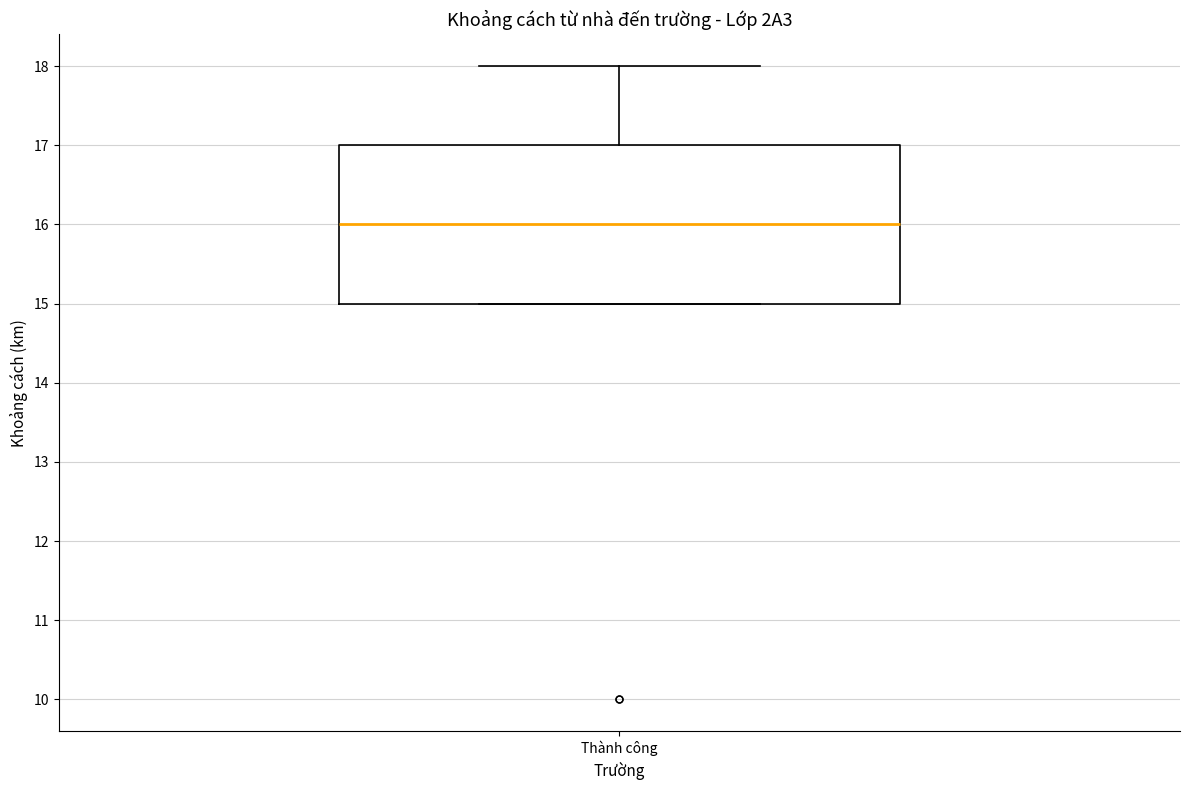

Read this box plot against the y-axis: the position of the median line, the range covered by the box, and the ends of both whiskers. The values are not printed on the chart, so give them approximately, as read against the axis.

median 16, box 15 to 17, whiskers 15 to 18